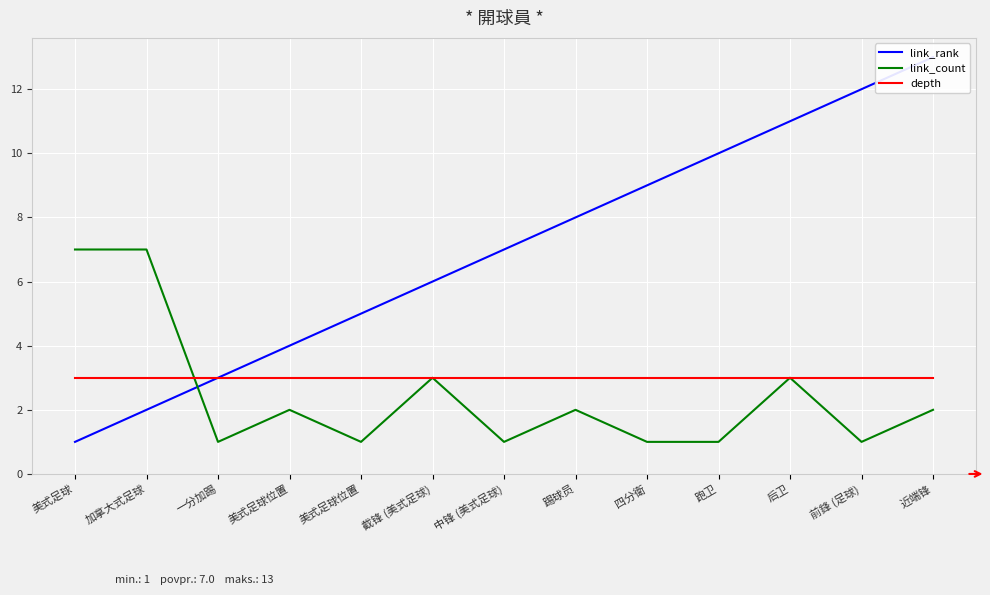

What is the average value of the link_rank series?

7